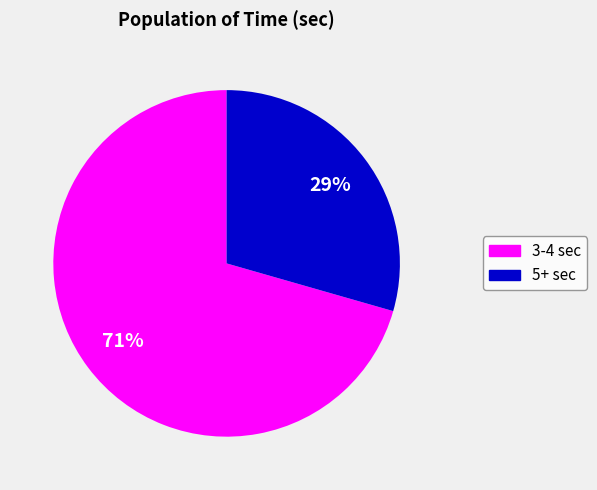

Which category has the biggest portion of the pie?

3-4 sec